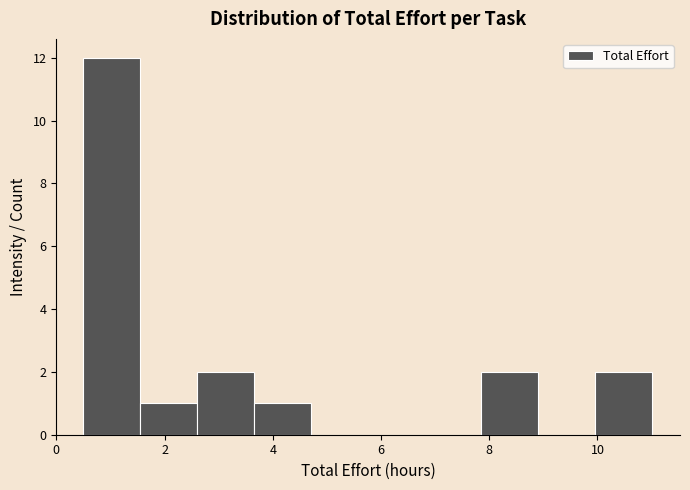

Over which range of the x-axis is the bar tallest?

0.50 to 1.55